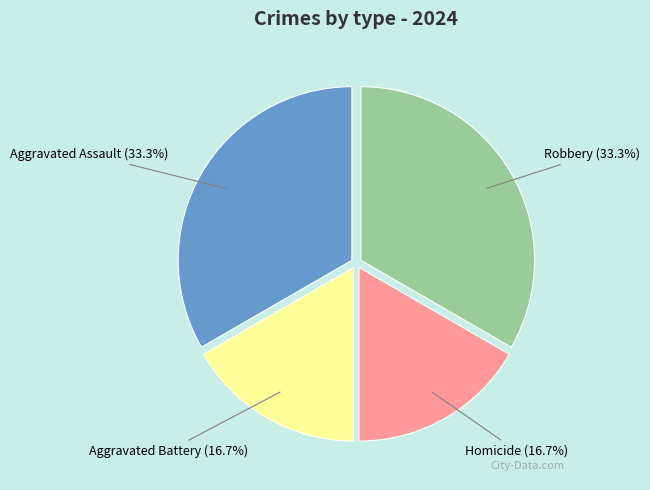

To the nearest percent, what percentage of the pie is Robbery?

33%